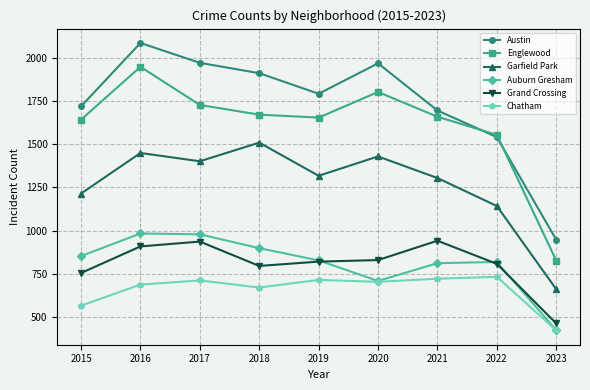

What is the difference between the maximum and second lowest values in the Garfield Park series?

367